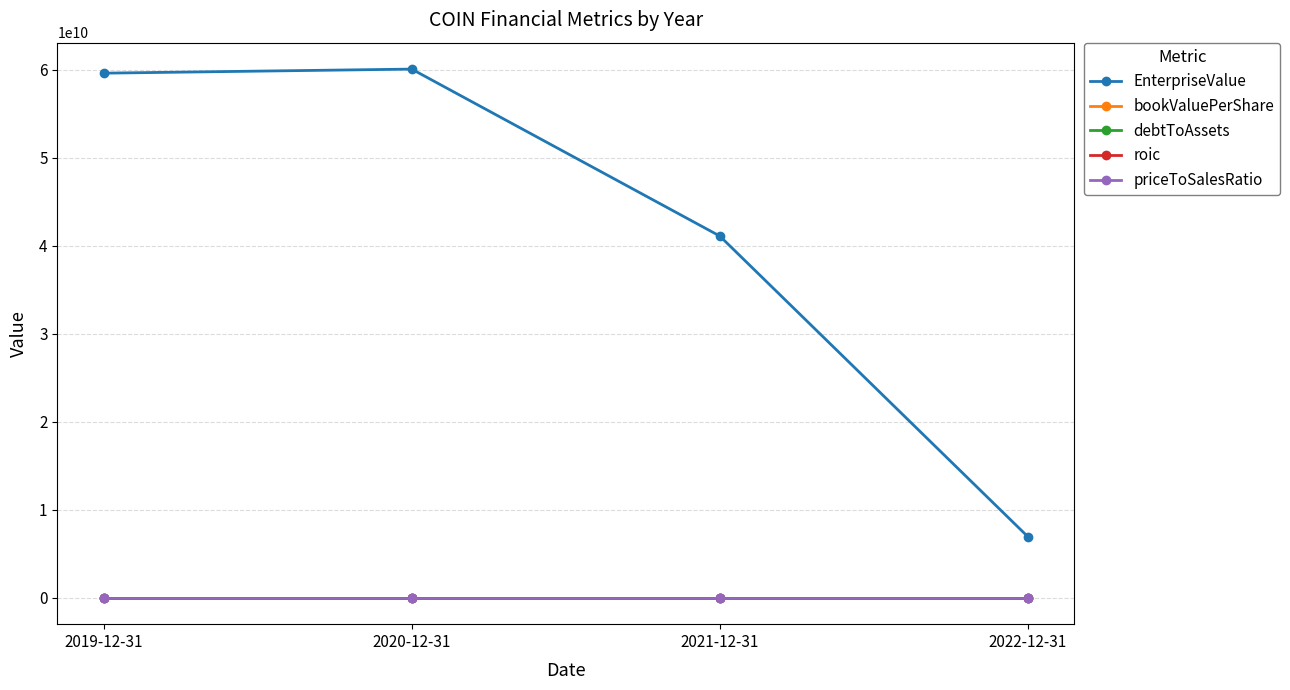

True or false: debtToAssets and bookValuePerShare cross at least once.

False